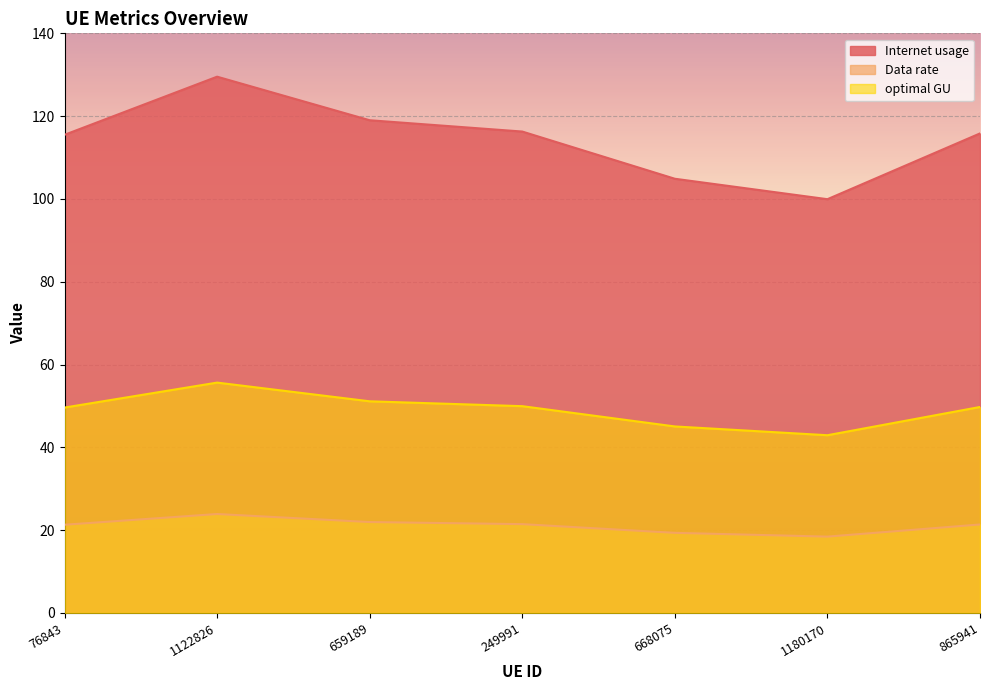

What is the label of the 7th point from the left?

865941